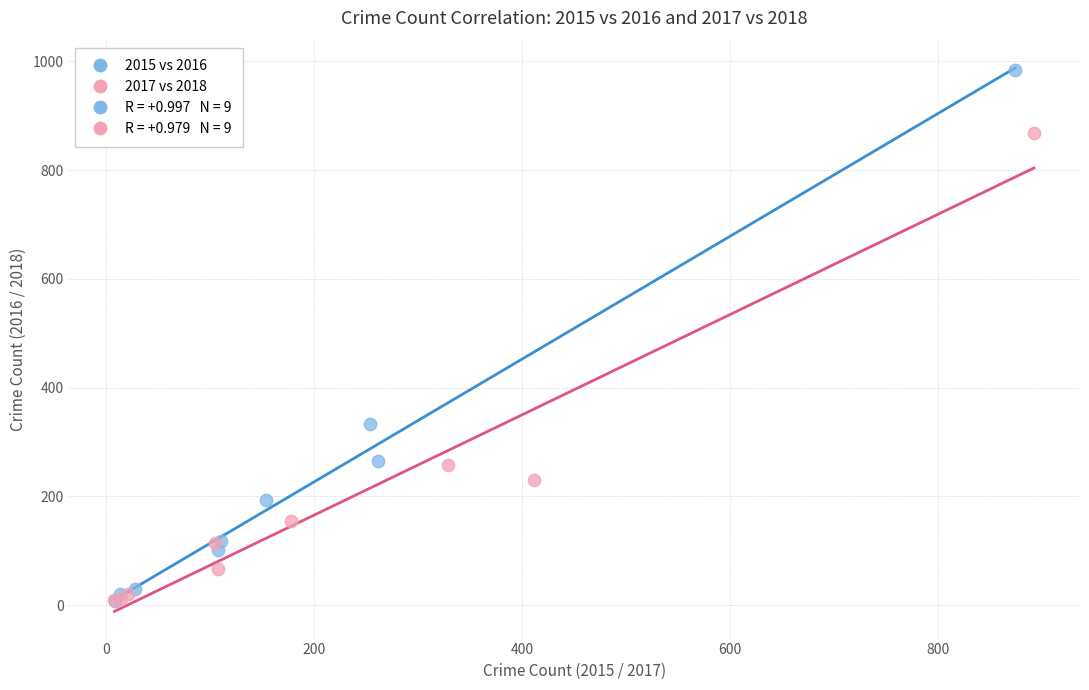

Which series has the widest spread of Y values?

2015 vs 2016